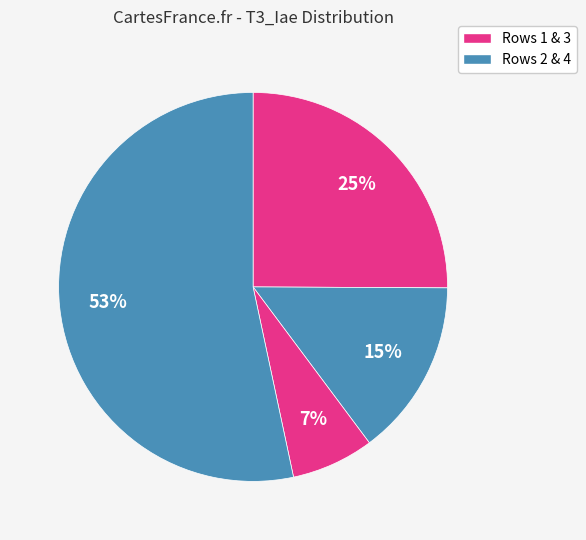

Is there a majority slice in this chart?

Yes